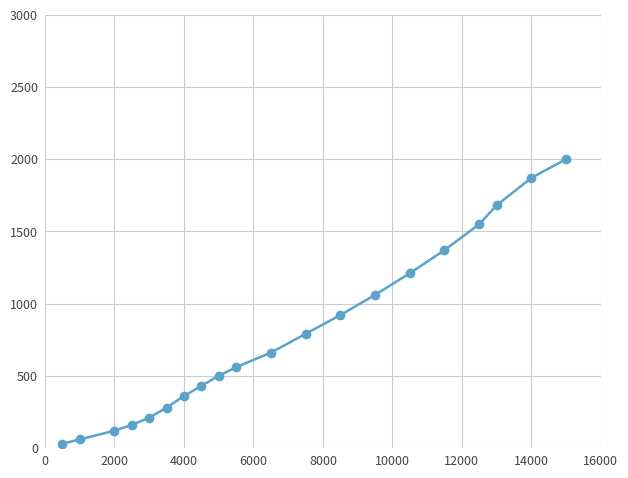

True or false: the data has more than 1 interior local peaks.

False